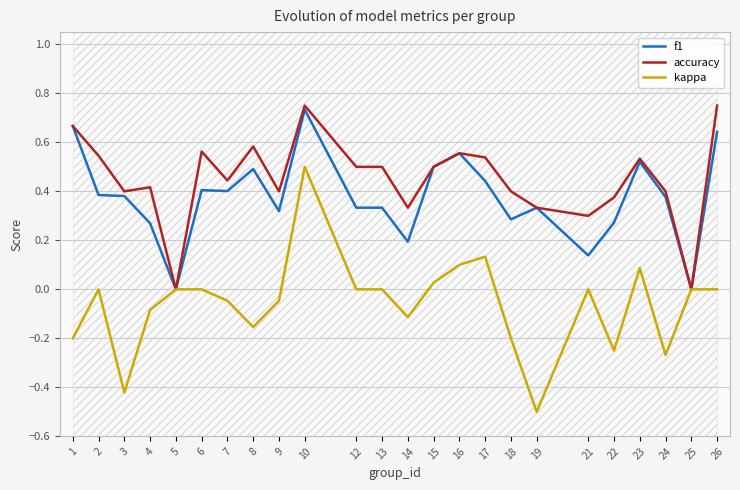

Which series changed the most between 17 and 25?

accuracy